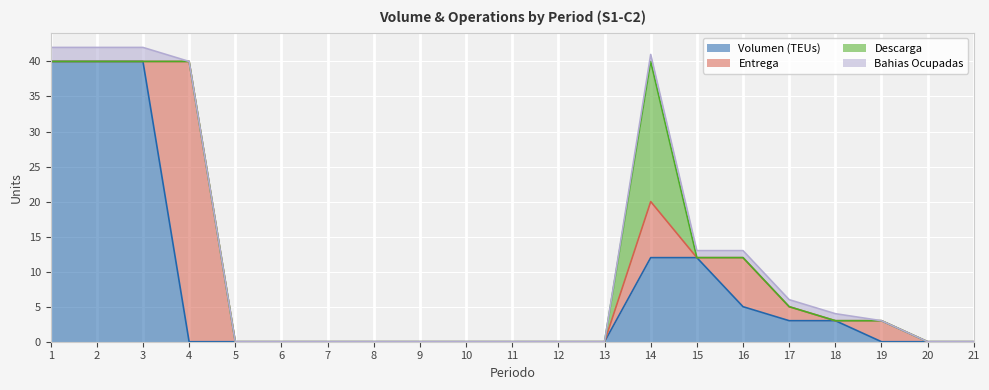

The Descarga series shows 0 at 8. True or false?

True